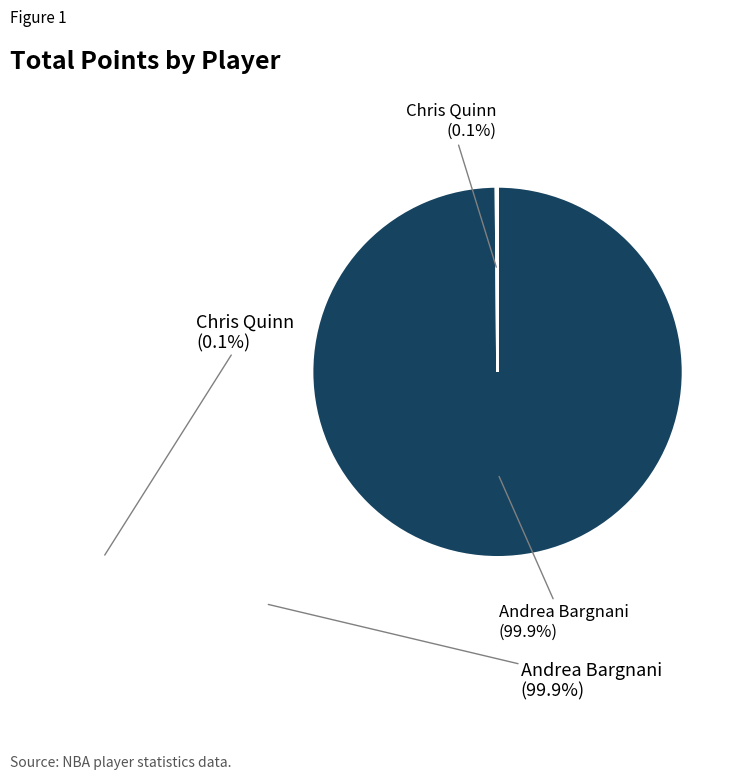

Is there a majority slice in this chart?

Yes